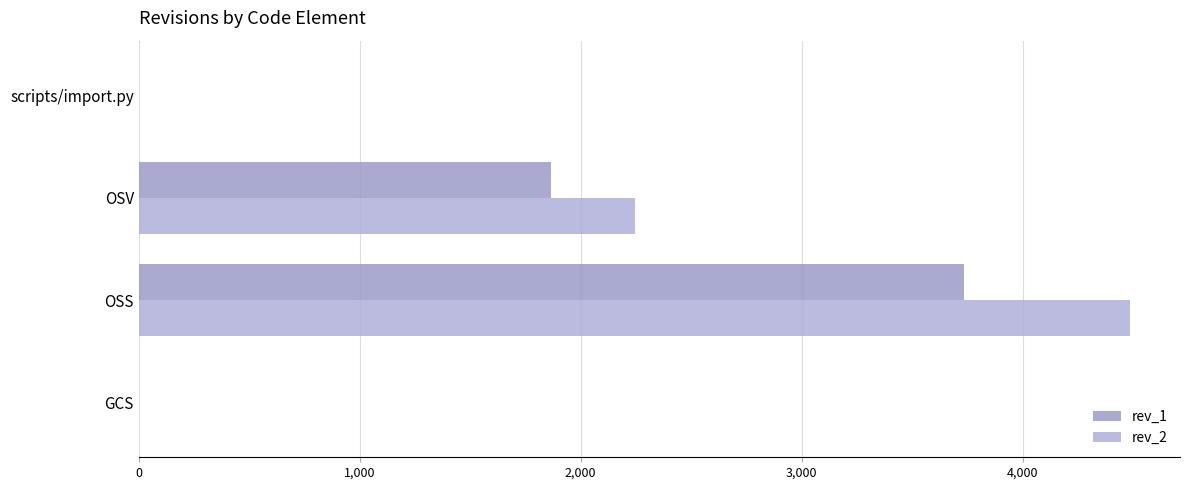

At which label is rev_2 closest to 2244?

OSV